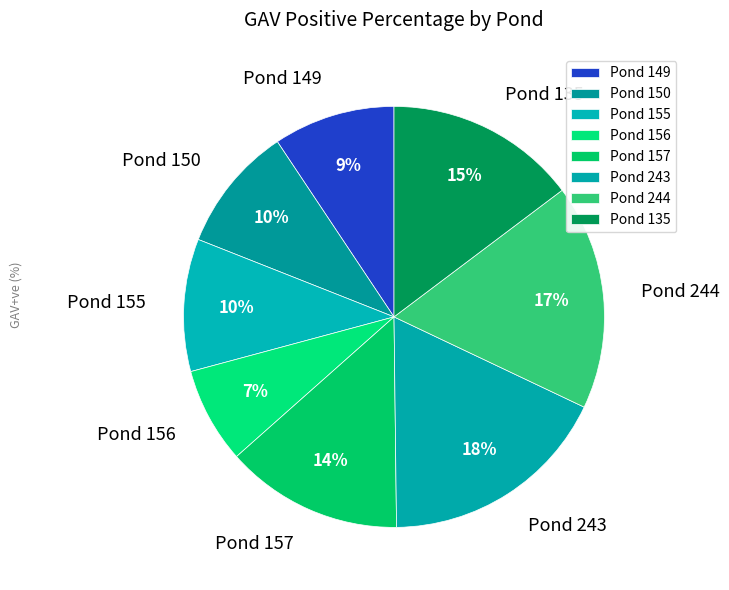

Which slice is the smallest?

Pond 156